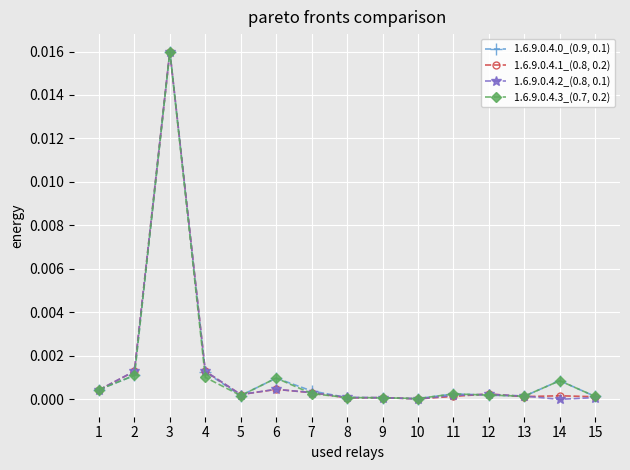

How many data points does each series have?

15